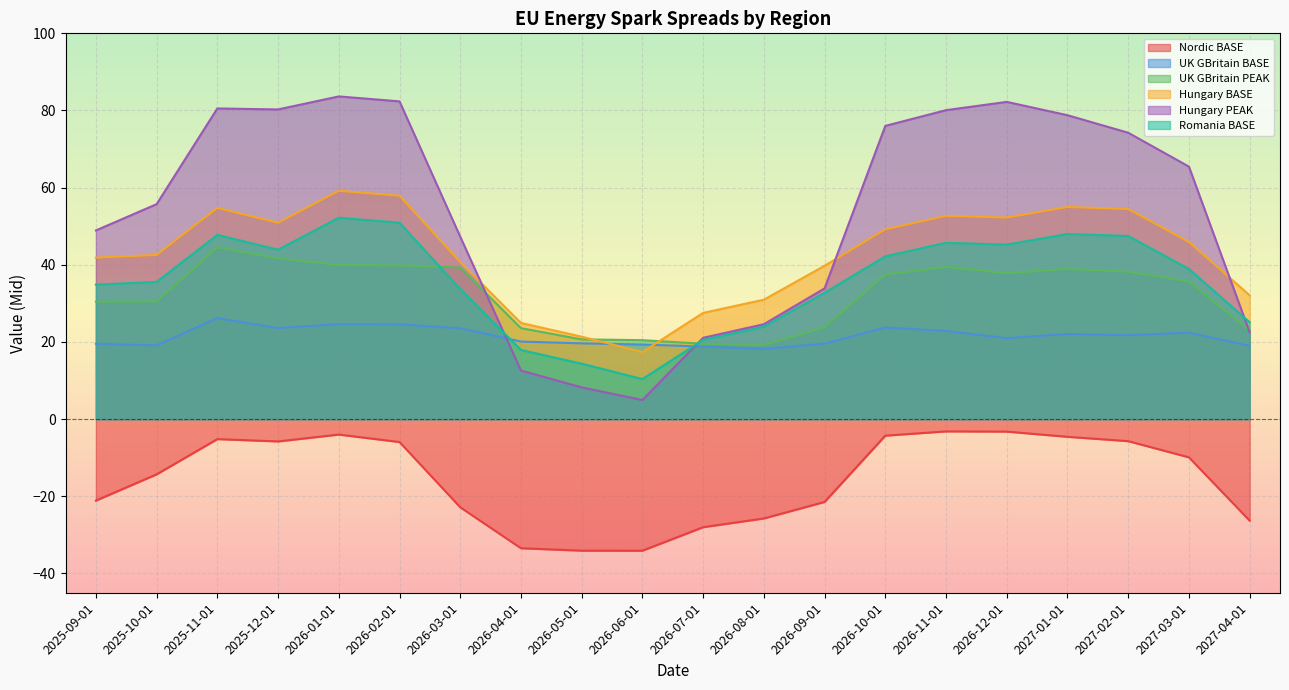

Reading left to right, extract all data points from this chart.

Nordic BASE: 2025-09-01=-21.1	2025-10-01=-14.3	2025-11-01=-5.2	2025-12-01=-5.8	2026-01-01=-4.0	2026-02-01=-5.9	2026-03-01=-22.8	2026-04-01=-33.5	2026-05-01=-34.1	2026-06-01=-34.1	2026-07-01=-28.0	2026-08-01=-25.7	2026-09-01=-21.5	2026-10-01=-4.3	2026-11-01=-3.2	2026-12-01=-3.2	2027-01-01=-4.6	2027-02-01=-5.7	2027-03-01=-9.9	2027-04-01=-26.3
UK GBritain BASE: 2025-09-01=19.5	2025-10-01=19.1	2025-11-01=26.2	2025-12-01=23.6	2026-01-01=24.6	2026-02-01=24.6	2026-03-01=23.6	2026-04-01=20.1	2026-05-01=19.6	2026-06-01=19.3	2026-07-01=18.8	2026-08-01=18.2	2026-09-01=19.5	2026-10-01=23.8	2026-11-01=22.9	2026-12-01=21.0	2027-01-01=22.1	2027-02-01=21.7	2027-03-01=22.4	2027-04-01=19.0
UK GBritain PEAK: 2025-09-01=30.4	2025-10-01=30.5	2025-11-01=44.5	2025-12-01=41.7	2026-01-01=39.9	2026-02-01=39.9	2026-03-01=39.3	2026-04-01=23.6	2026-05-01=20.7	2026-06-01=20.5	2026-07-01=19.5	2026-08-01=19.2	2026-09-01=23.8	2026-10-01=37.5	2026-11-01=39.5	2026-12-01=37.8	2027-01-01=39.0	2027-02-01=38.2	2027-03-01=35.7	2027-04-01=22.9
Hungary BASE: 2025-09-01=41.9	2025-10-01=42.6	2025-11-01=54.8	2025-12-01=50.9	2026-01-01=59.2	2026-02-01=57.9	2026-03-01=40.7	2026-04-01=24.9	2026-05-01=21.4	2026-06-01=17.4	2026-07-01=27.5	2026-08-01=31.0	2026-09-01=39.8	2026-10-01=49.2	2026-11-01=52.7	2026-12-01=52.2	2027-01-01=55.0	2027-02-01=54.5	2027-03-01=45.9	2027-04-01=32.1
Hungary PEAK: 2025-09-01=48.9	2025-10-01=55.7	2025-11-01=80.5	2025-12-01=80.3	2026-01-01=83.6	2026-02-01=82.4	2026-03-01=47.3	2026-04-01=12.6	2026-05-01=8.2	2026-06-01=5.0	2026-07-01=21.1	2026-08-01=24.6	2026-09-01=33.9	2026-10-01=76.0	2026-11-01=80.1	2026-12-01=82.2	2027-01-01=78.8	2027-02-01=74.2	2027-03-01=65.5	2027-04-01=22.5
Romania BASE: 2025-09-01=34.9	2025-10-01=35.6	2025-11-01=47.8	2025-12-01=43.9	2026-01-01=52.2	2026-02-01=50.9	2026-03-01=33.7	2026-04-01=17.9	2026-05-01=14.4	2026-06-01=10.4	2026-07-01=20.5	2026-08-01=24.0	2026-09-01=32.8	2026-10-01=42.2	2026-11-01=45.7	2026-12-01=45.2	2027-01-01=48.0	2027-02-01=47.5	2027-03-01=38.9	2027-04-01=25.1